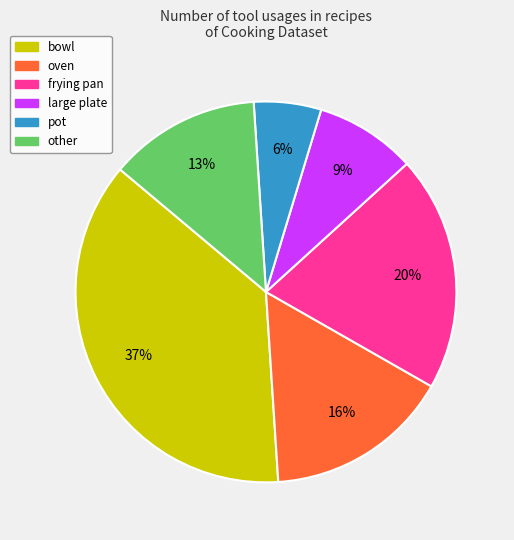

Which has a higher value, pot or other?

other